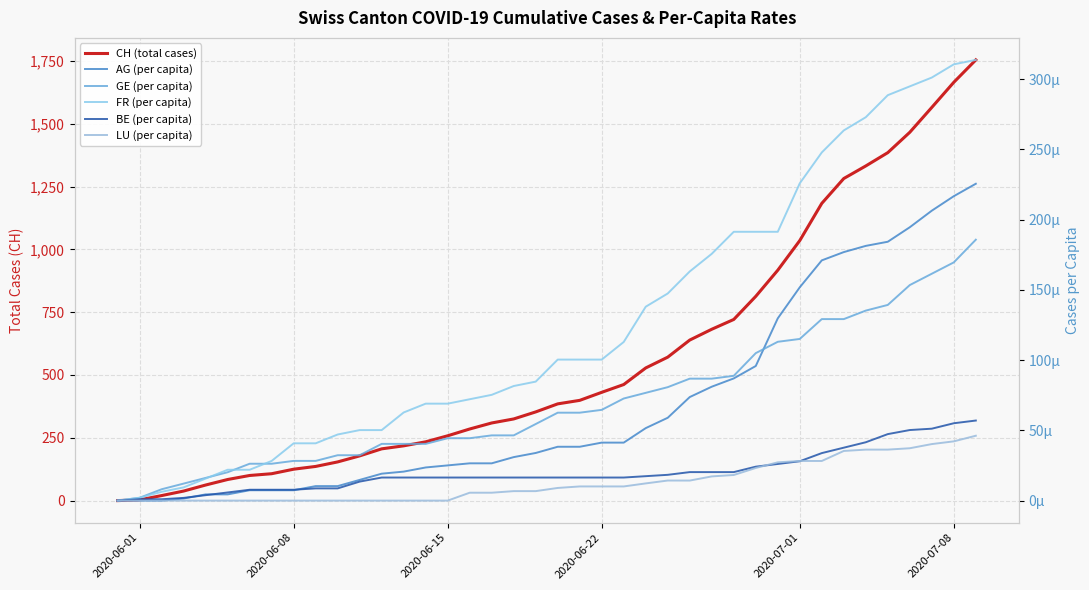

True or false: GE (per capita) and LU (per capita) intersect in this chart.

False